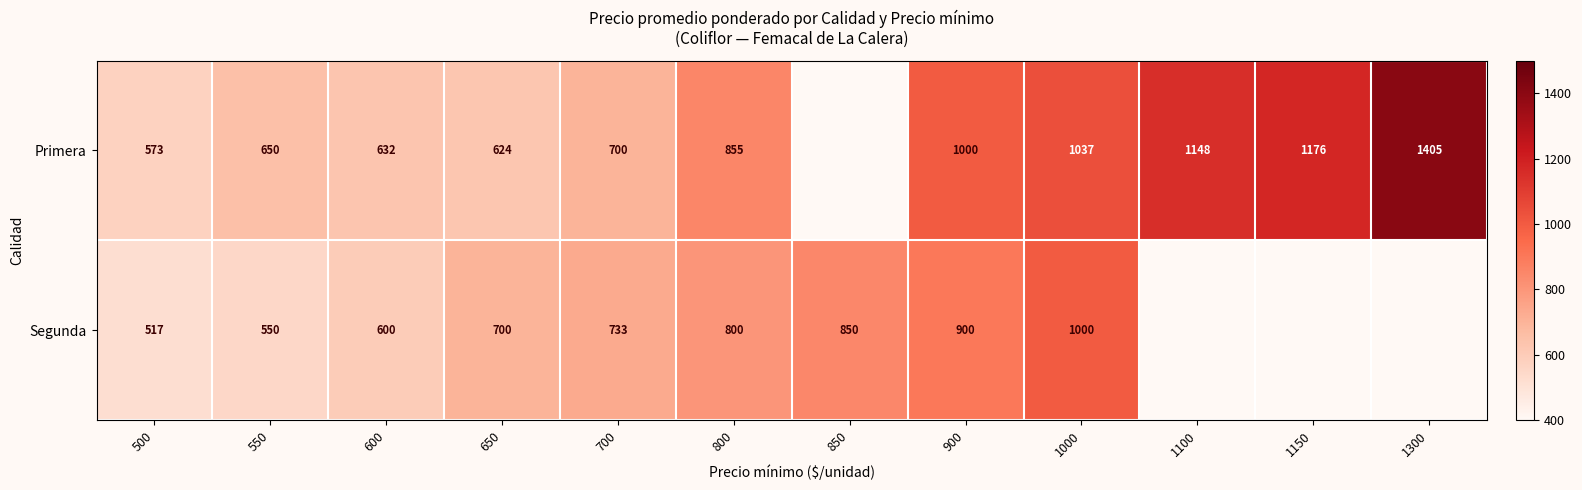

What is the sum of the Segunda values at 1000 and 600?

1600